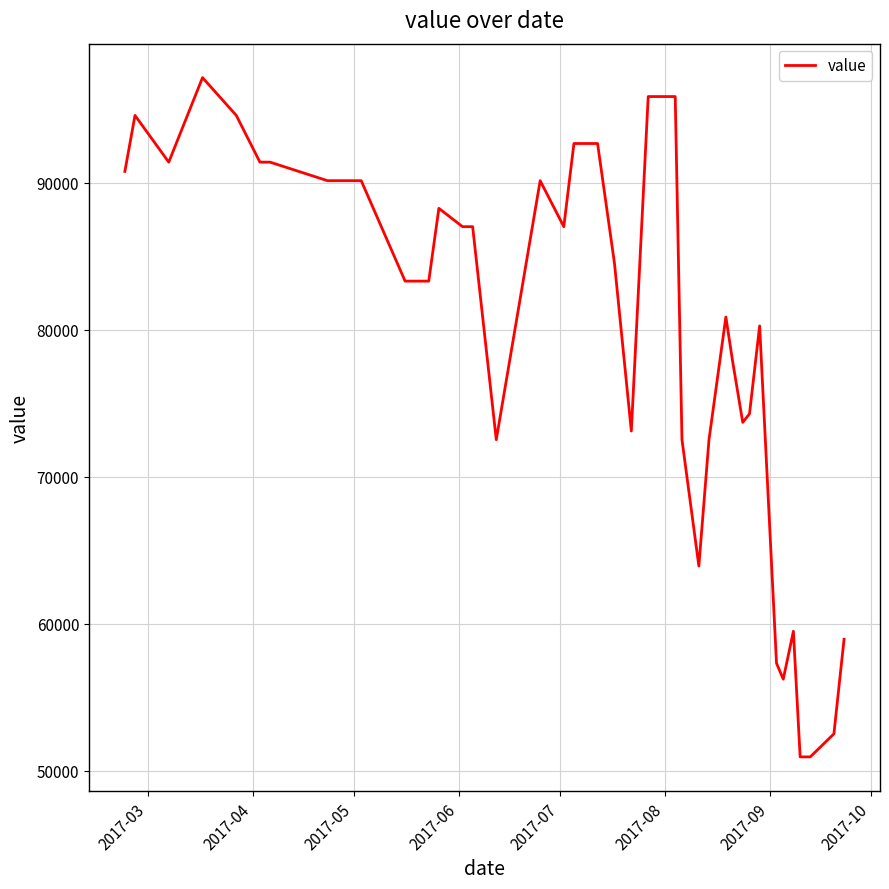

How many values are below 87000?

20